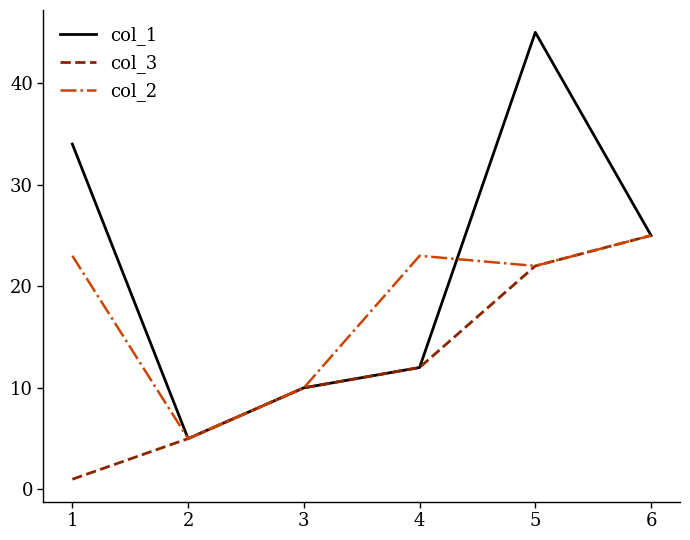

What is the minimum value for col_3?

1